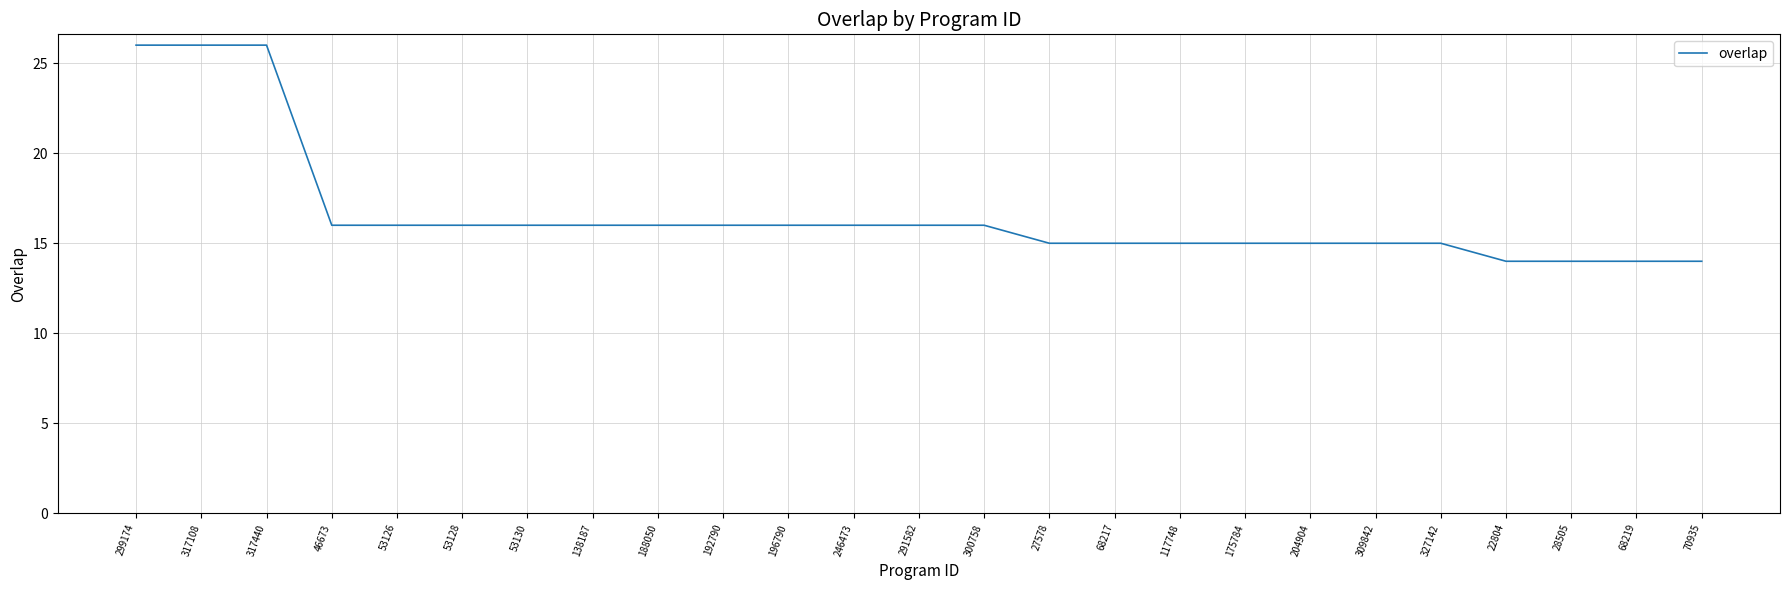

What is the difference between the maximum and minimum values?

12